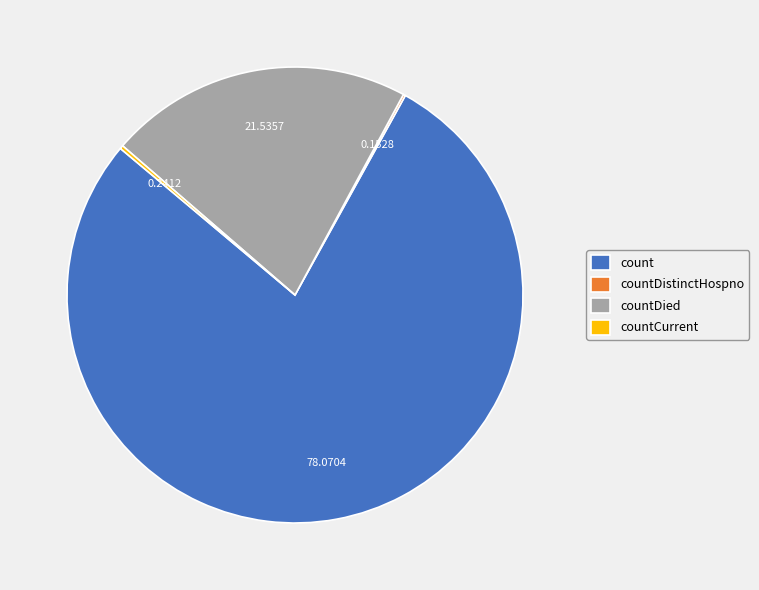

What is the majority slice?

count